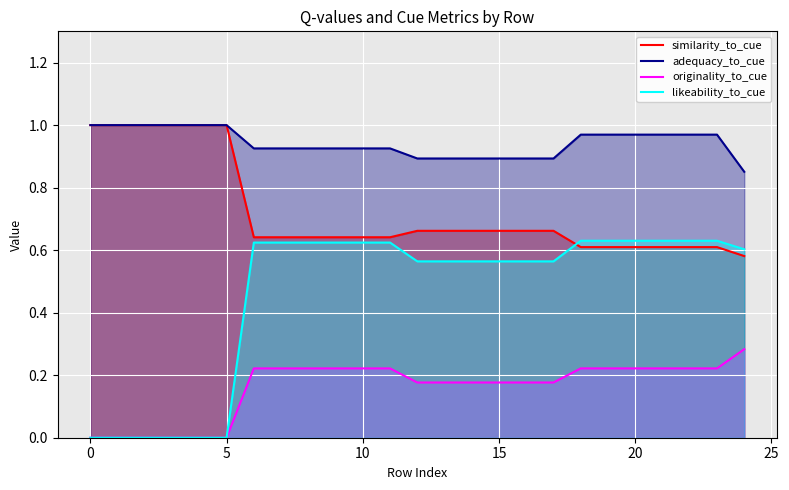

What is the label of the 25th point from the left?

24